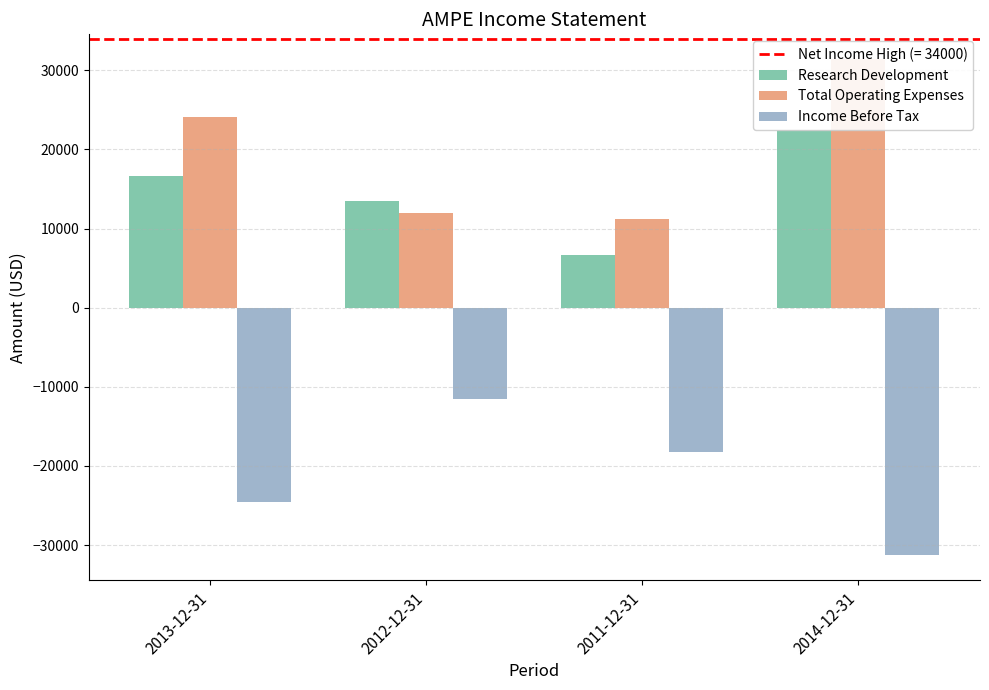

Are the bars horizontal?

No